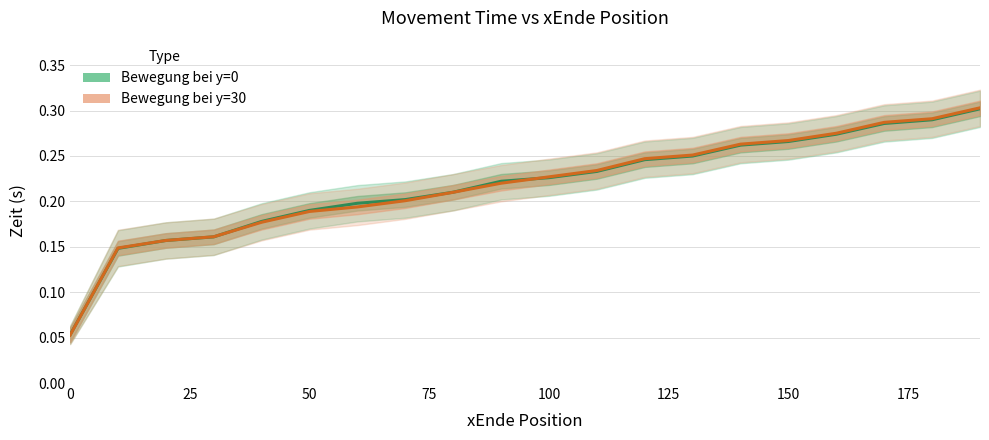

Which series has the widest spread of values?

Bewegung bei y=30